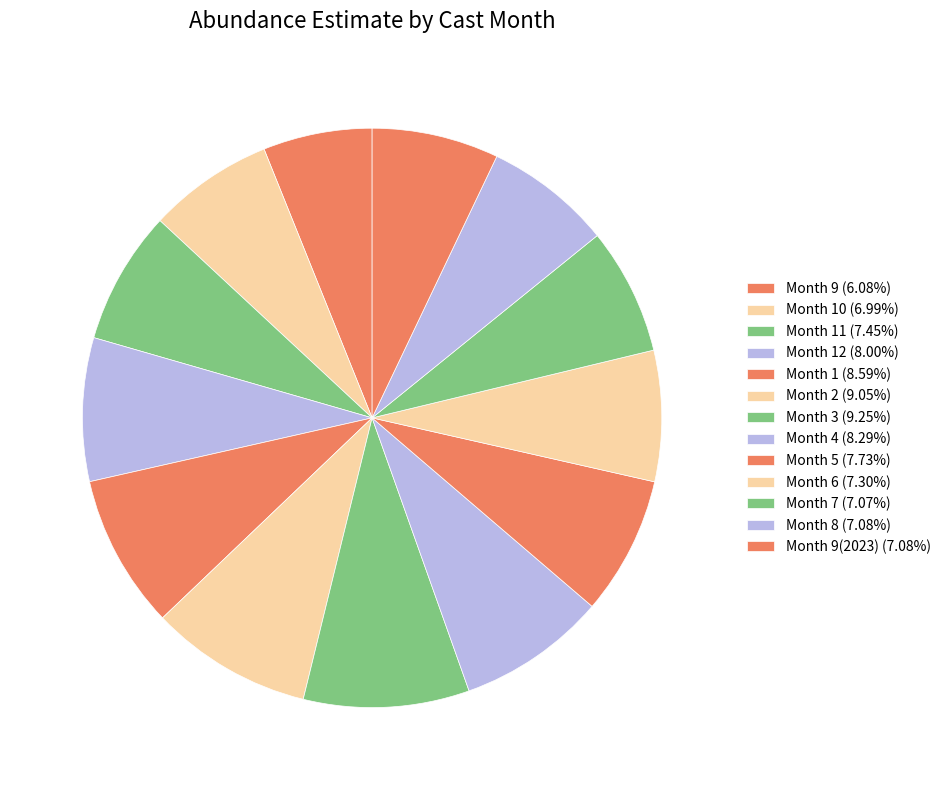

To the nearest percent, what is the difference between the largest and smallest slice percentages?

3%